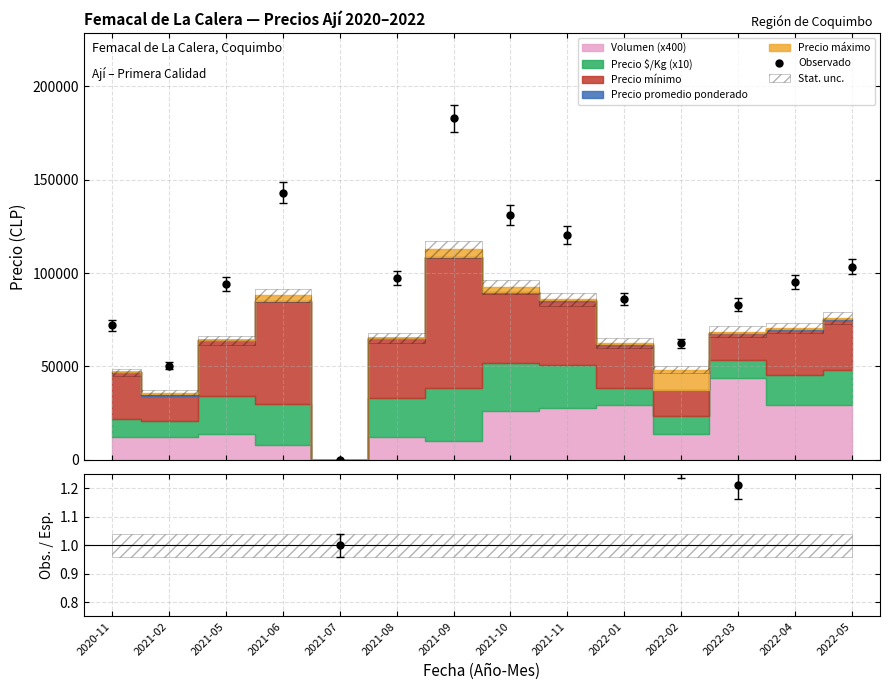

What is the difference between the maximum and second lowest values?

132271